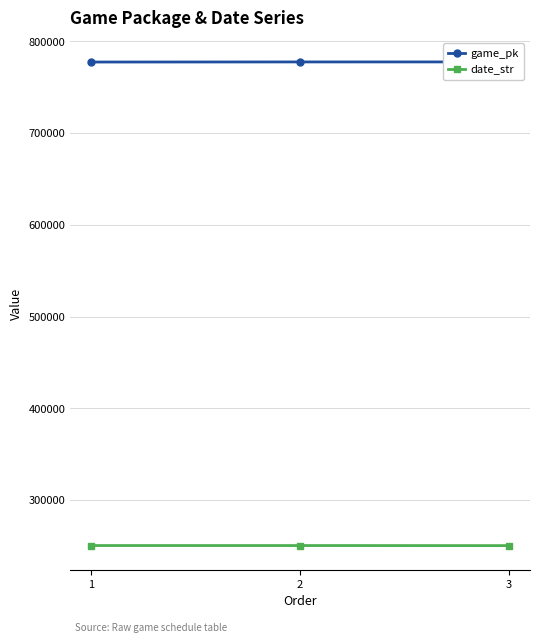

Count the game_pk values in the range 777580 to 777704.

3